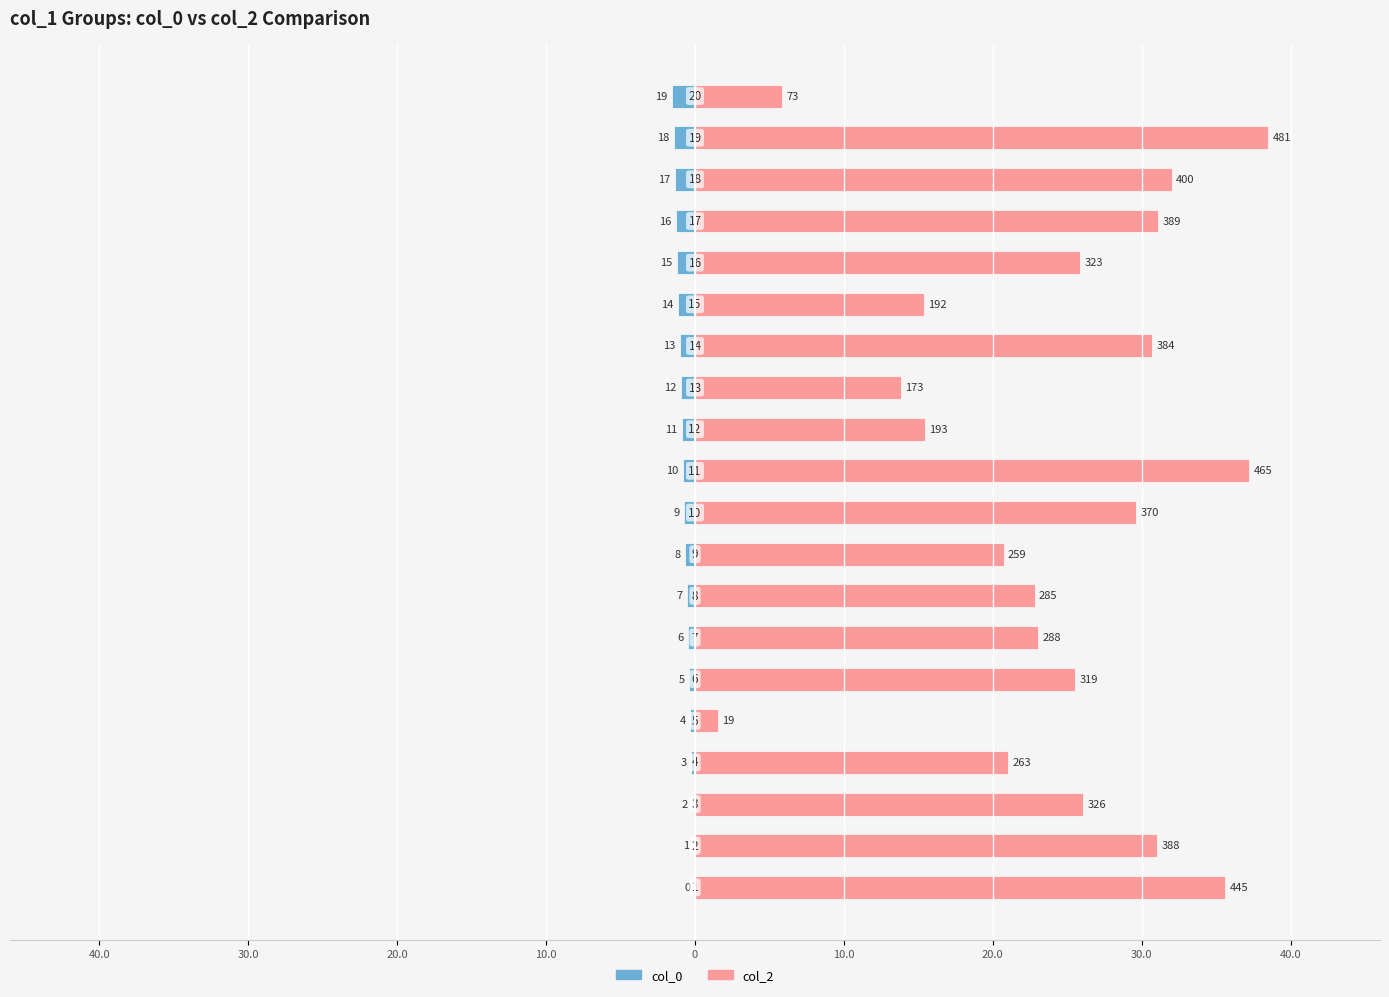

Reading left to right, what are all the values shown in this chart?

col_0: 0.0	-0.1	-0.2	-0.2	-0.3	-0.4	-0.5	-0.6	-0.6	-0.7	-0.8	-0.9	-1.0	-1.0	-1.1	-1.2	-1.3	-1.4	-1.4	-1.5
col_2: 35.6	31.0	26.1	21.0	1.5	25.5	23.0	22.8	20.7	29.6	37.2	15.4	13.8	30.7	15.4	25.8	31.1	32.0	38.5	5.8